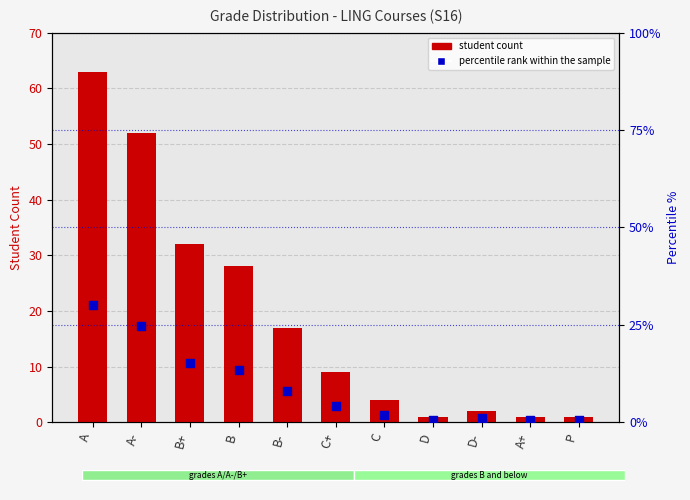

Which series has the largest total across all categories?

student count